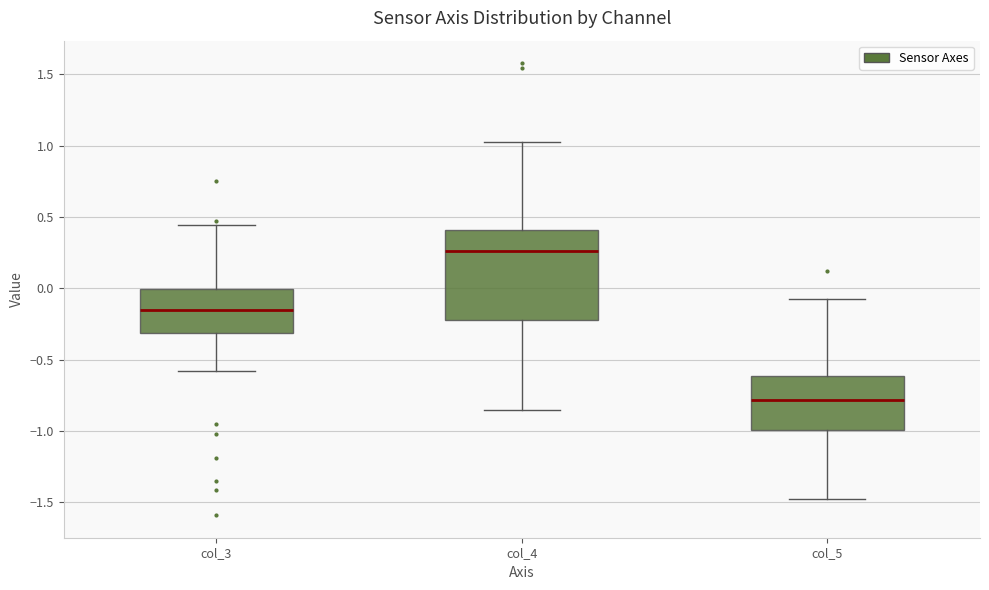

Reading left to right, read every box against the y-axis: the position of its median line, the range the box covers, and the ends of its whiskers. The values are not printed on the chart, so give them approximately, as read against the axis.

col_3: median -0.15, box -0.30 to 0.00, whiskers -0.60 to 0.45
col_4: median 0.25, box -0.25 to 0.40, whiskers -0.85 to 1.00
col_5: median -0.80, box -1.00 to -0.60, whiskers -1.45 to -0.05